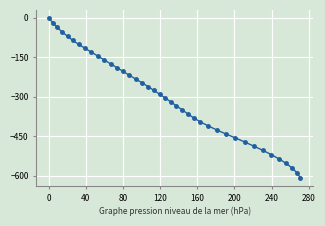

Reading left to right, extract all data points from this chart.

0.0	-18.1	-36.0	-52.6	-69.9	-84.9	-100.6	-116.1	-130.4	-144.8	-159.2	-174.7	-189.0	-203.4	-217.8	-232.1	-246.4	-261.0	-275.5	-290.1	-304.8	-319.6	-334.3	-350.1	-364.9	-380.6	-395.0	-409.9	-425.5	-440.9	-455.1	-471.3	-486.8	-503.4	-519.2	-536.4	-553.1	-571.3	-589.1	-607.7